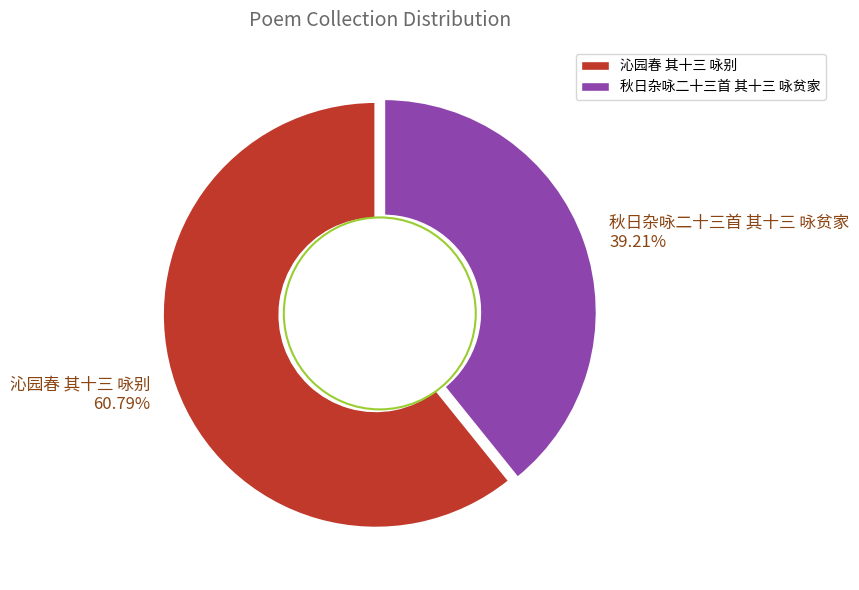

To the nearest percent, what is the combined percentage of 秋日杂咏二十三首 其十三 咏贫家 and 沁园春 其十三 咏别?

100%